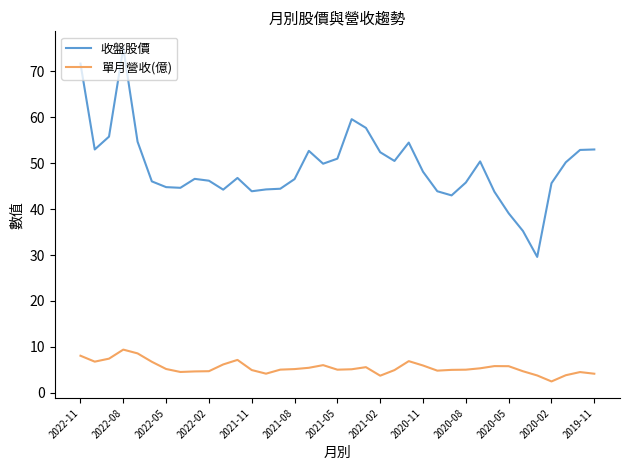

Rank the series by their average value, from highest to lowest.

收盤股價, 單月營收(億)